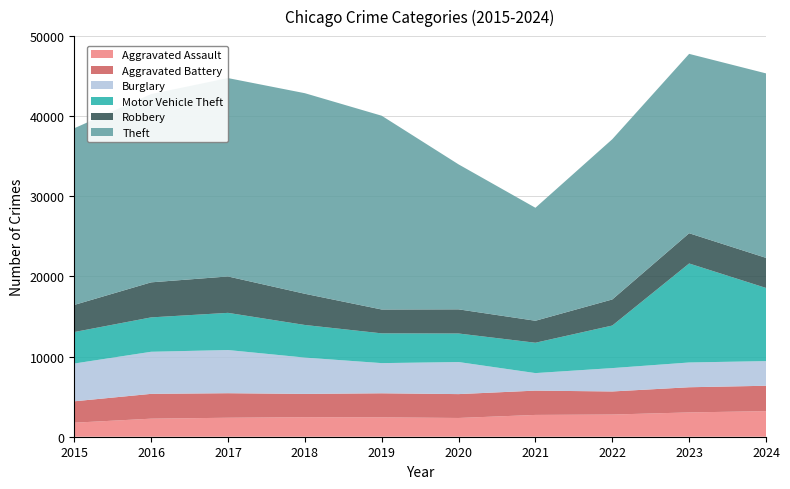

Reading left to right, what are all the values shown in this chart?

Aggravated Assault: 1749	2253	2368	2435	2417	2340	2721	2768	3033	3193
Aggravated Battery: 2673	3097	3063	2908	3005	2979	3033	2881	3142	3168
Burglary: 4714	5253	5389	4534	3764	4003	2188	2916	3091	3078
Motor Vehicle Theft: 3930	4291	4640	4070	3715	3562	3788	5312	12357	9131
Robbery: 3384	4373	4543	3894	2978	3014	2744	3255	3774	3753
Theft: 22050	23499	24758	25034	24183	18093	14100	19999	22386	23025